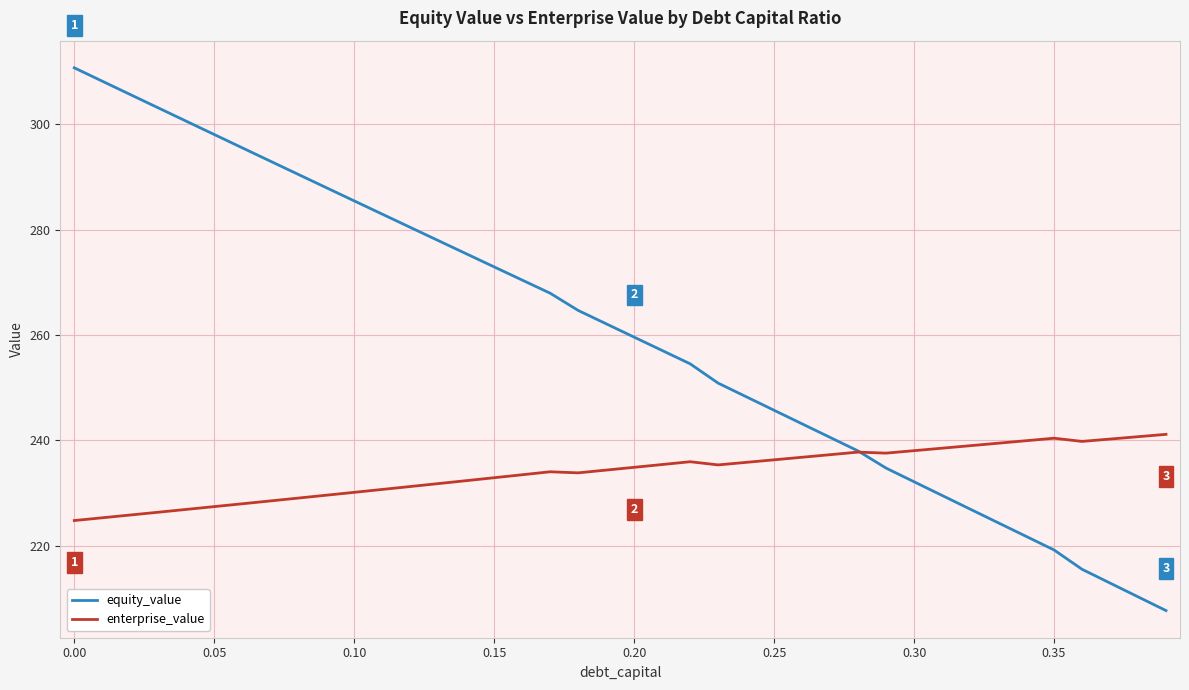

List the series in order of their peak value, lowest first.

enterprise_value, equity_value